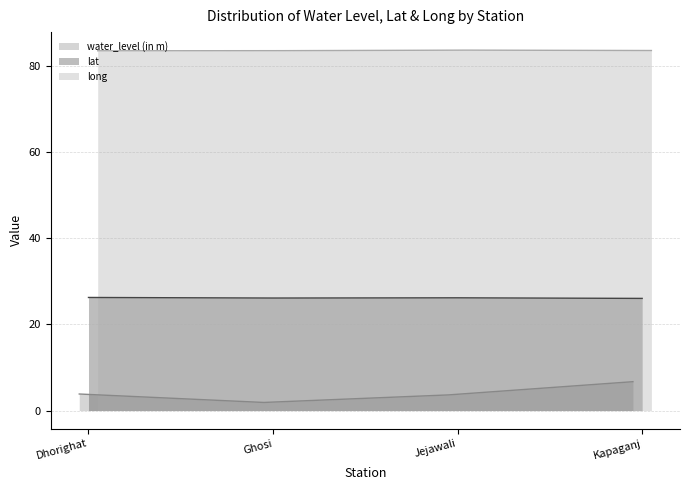

The value of water_level (in m) at Jejawali is 1.4. True or false?

False